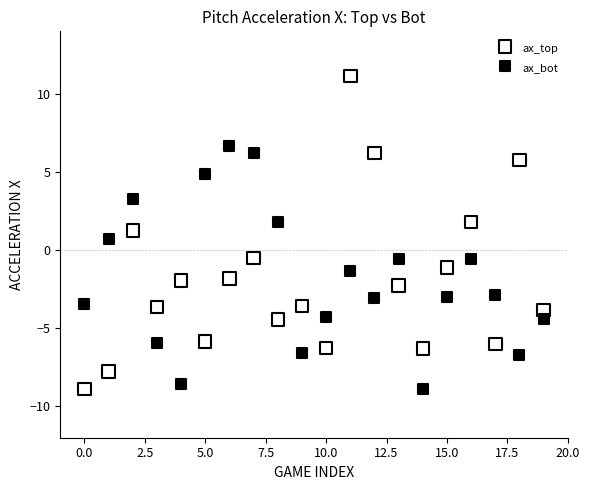

Which series has the largest Y range (max minus min)?

ax_top